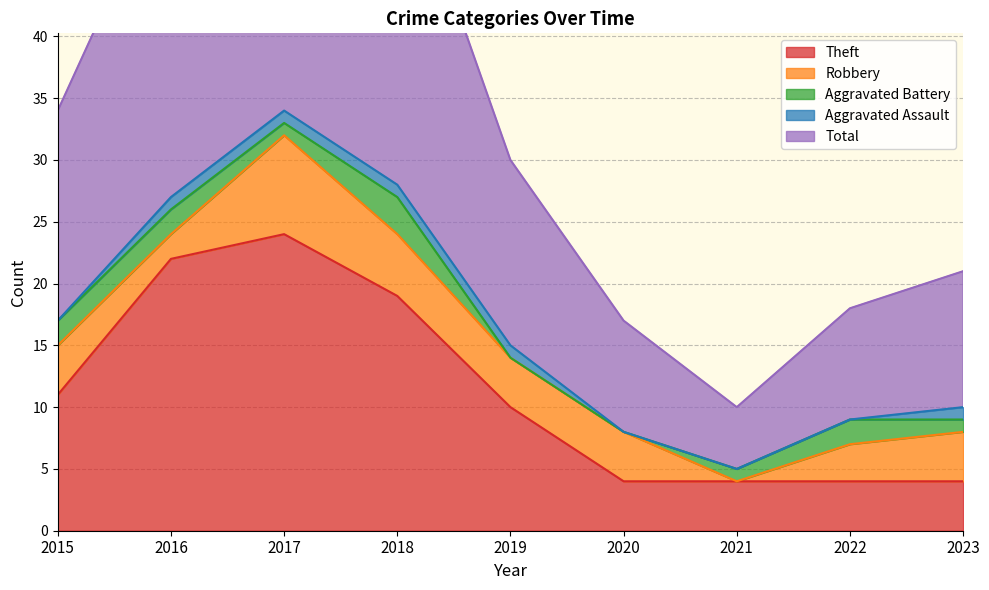

What is the value of the Aggravated Assault point at the 4th from the left?

1